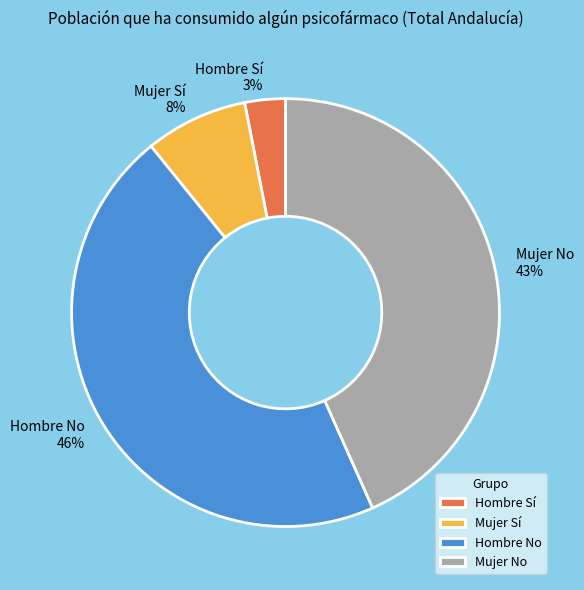

True or false: Hombre No accounts for 40% of the total.

False